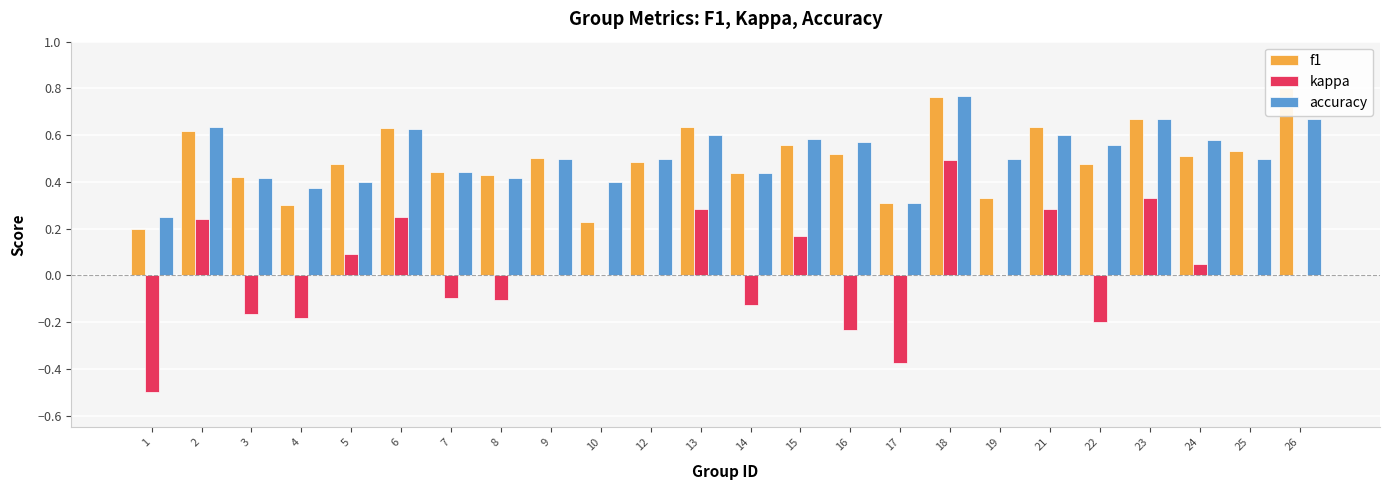

What are all the series names shown in the legend?

f1, kappa, accuracy